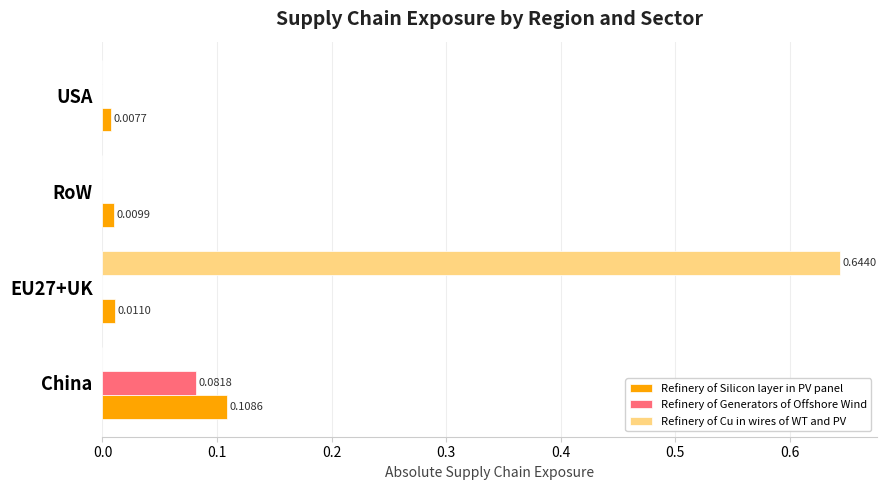

How many positive values does the Refinery of Cu in wires of WT and PV series have?

1